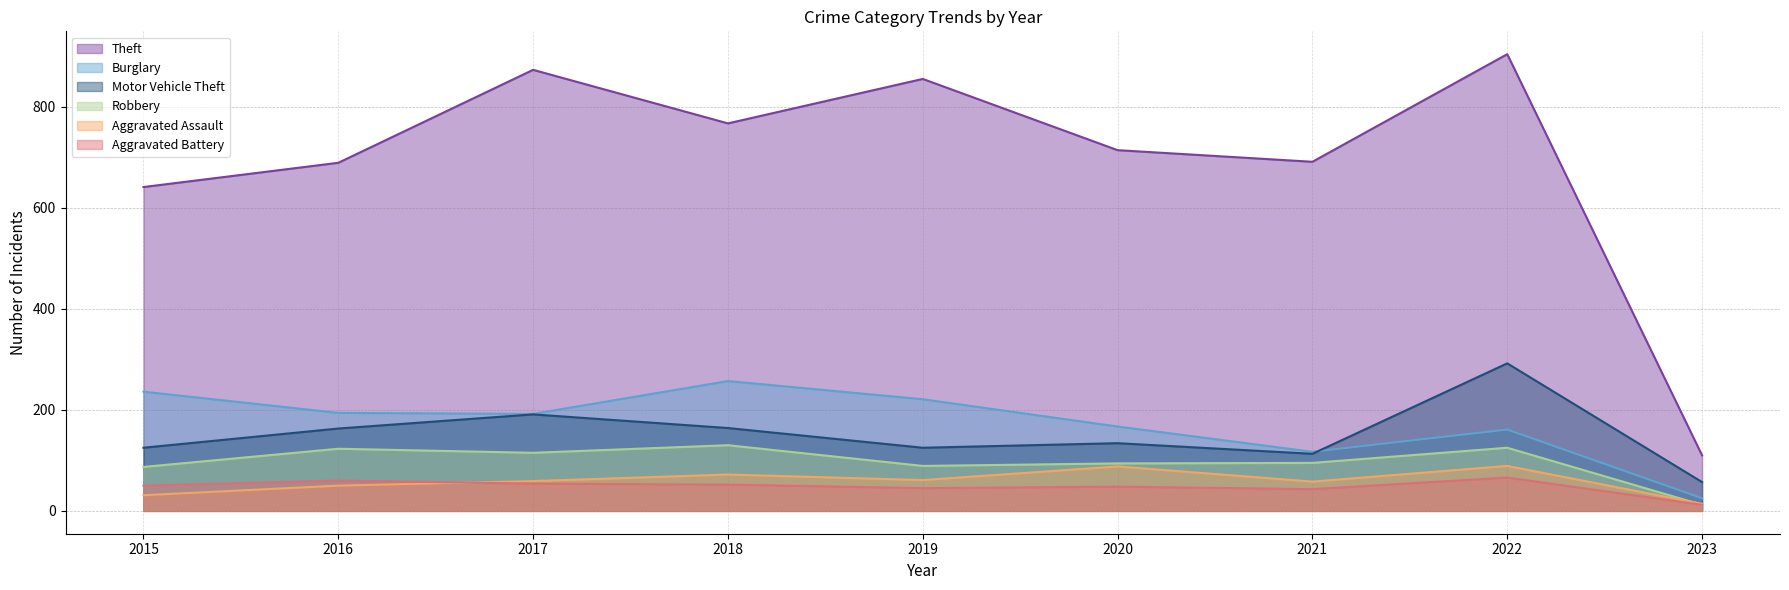

True or false: Motor Vehicle Theft and Robbery intersect in this chart.

False